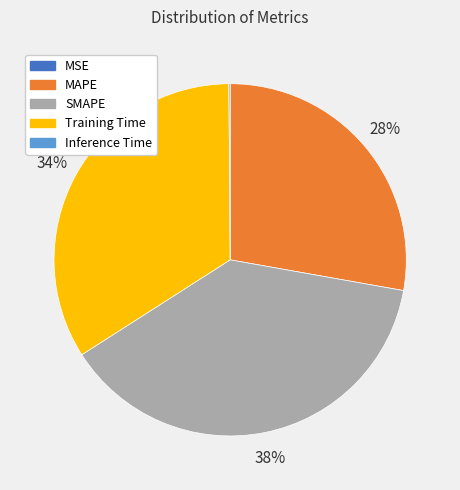

What percentage is the Training Time slice, to the nearest percent?

34%